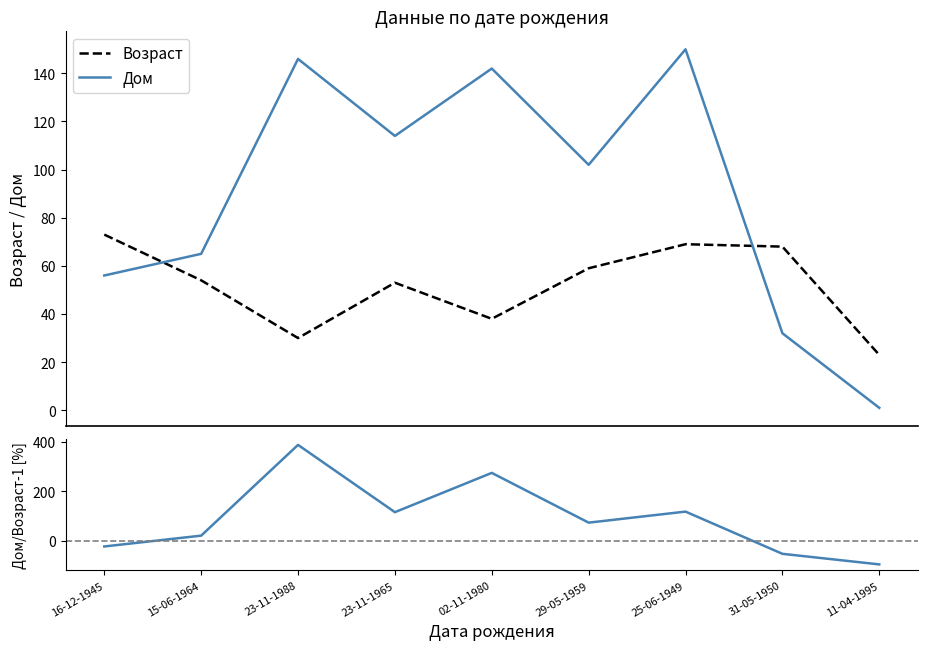

What is the spread (max minus min) of values at 31-05-1950?

120.9